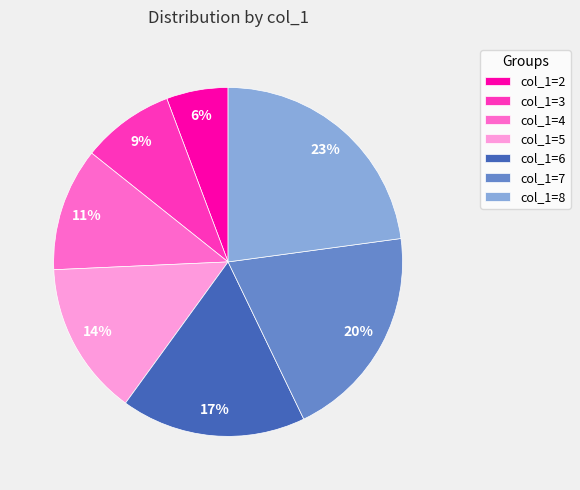

To the nearest percent, what percentage of the pie is col_1=5?

14%